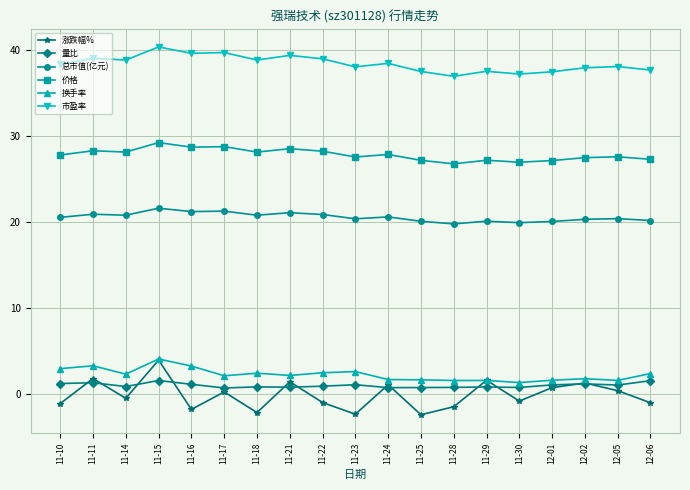

What is the value of the 市盈率 point at the 5th from the left?

39.6